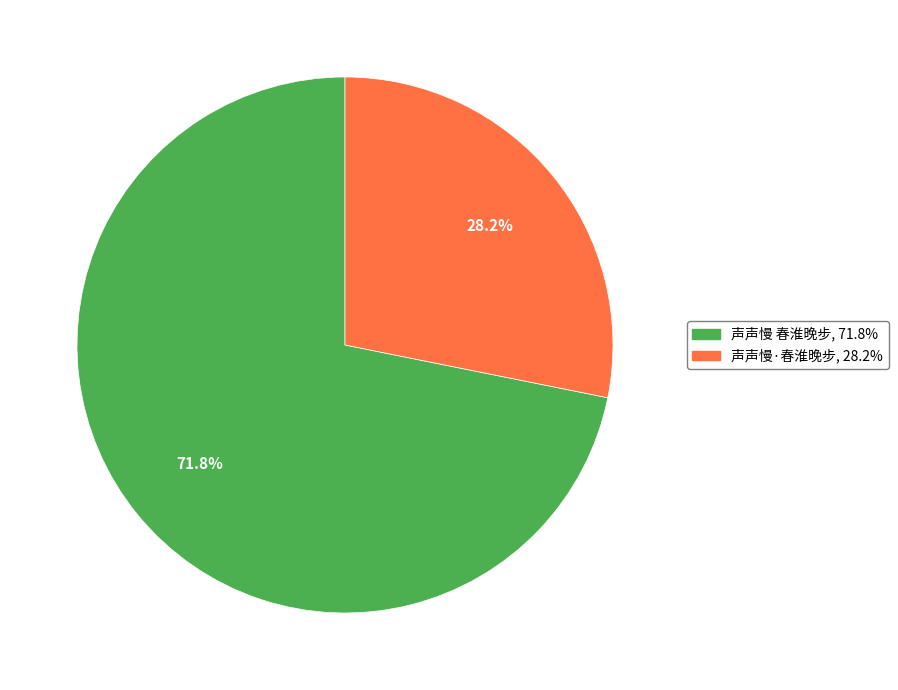

Which category accounts for the majority?

声声慢 春淮晚步